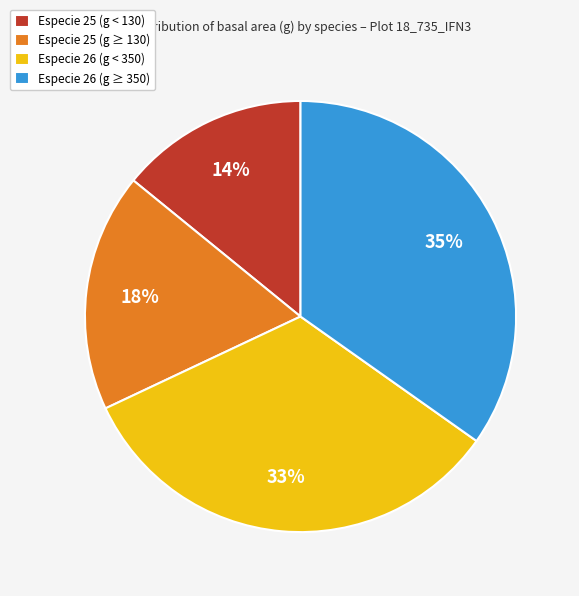

To the nearest percent, what percentage of the pie is Especie 25 (g < 130)?

14%